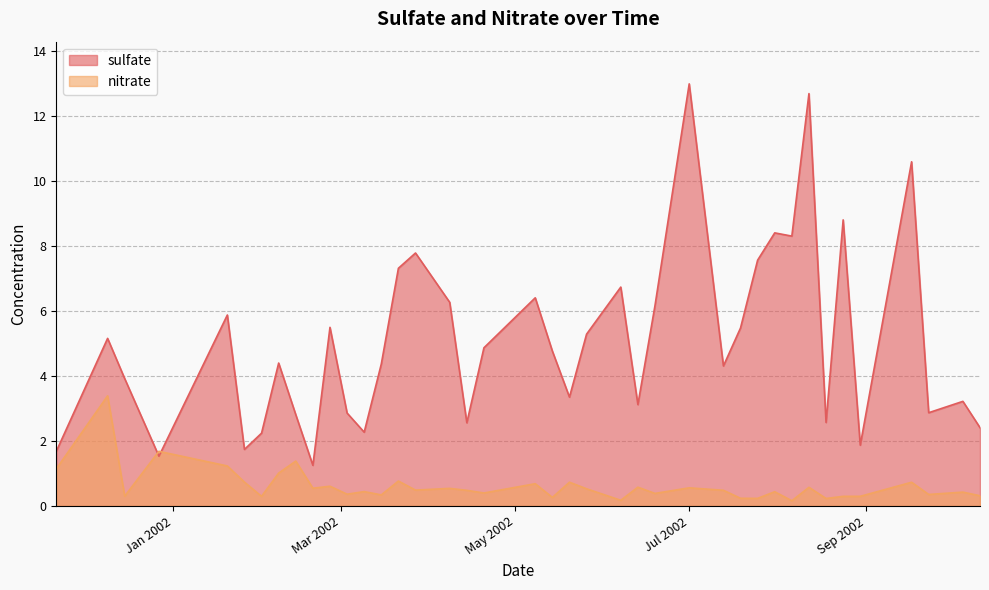

What is the sum of all nitrate values?

24.7